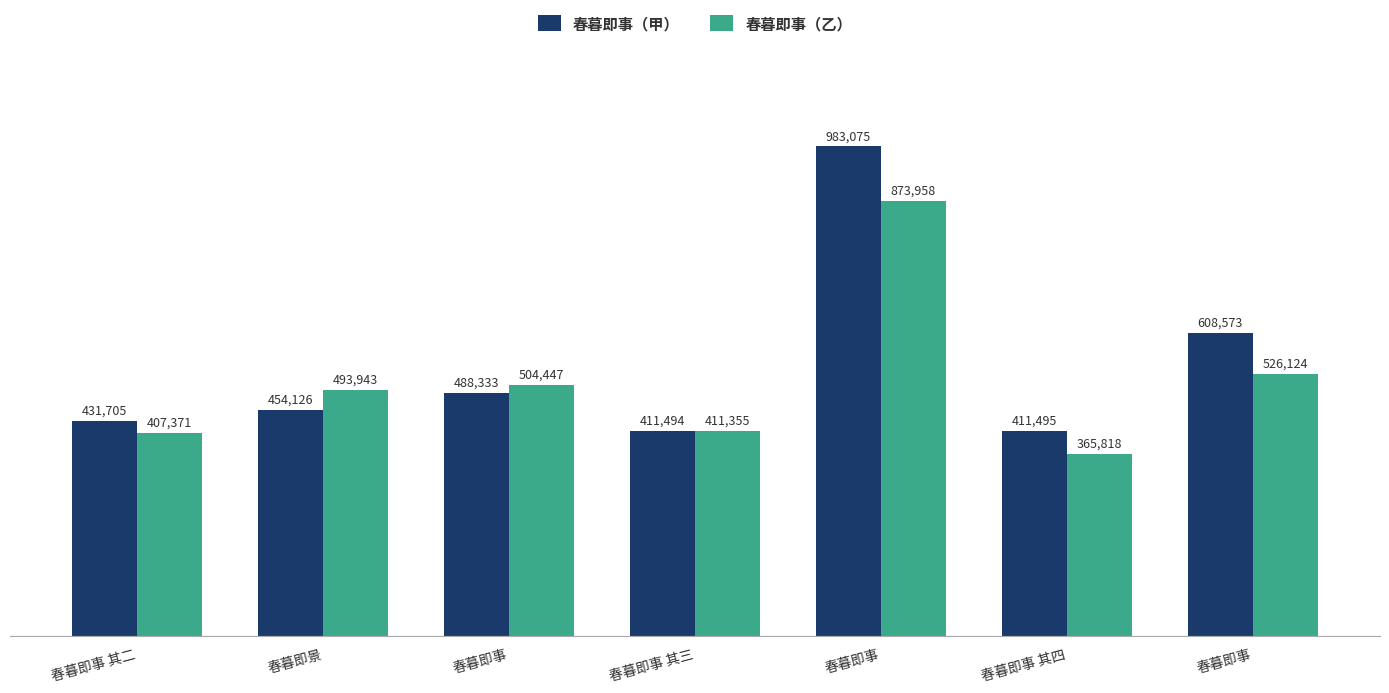

What is the label of the 5th bar from the right?

春暮即事